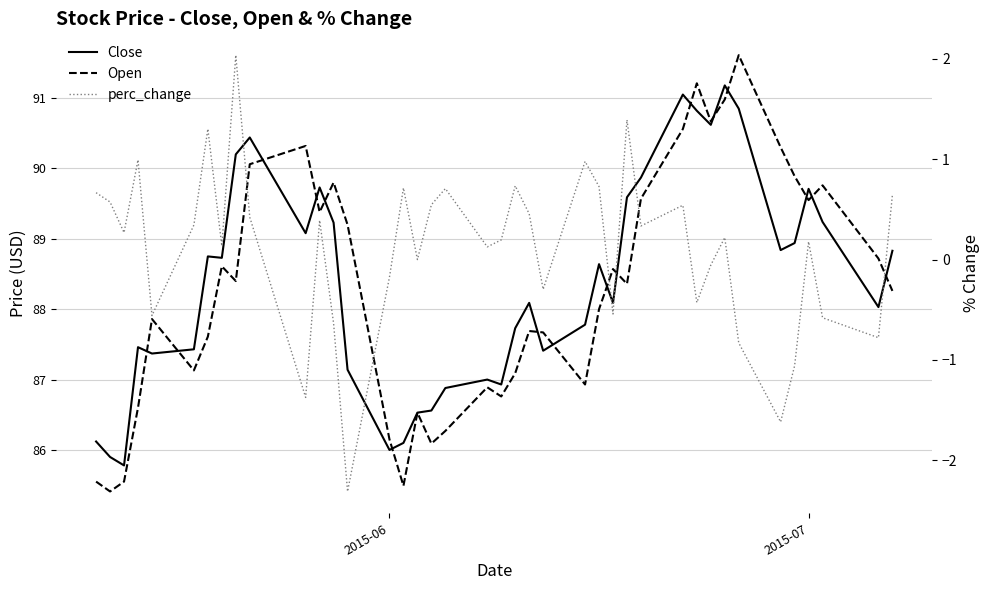

What are all the series names shown in the legend?

Close, Open, perc_change